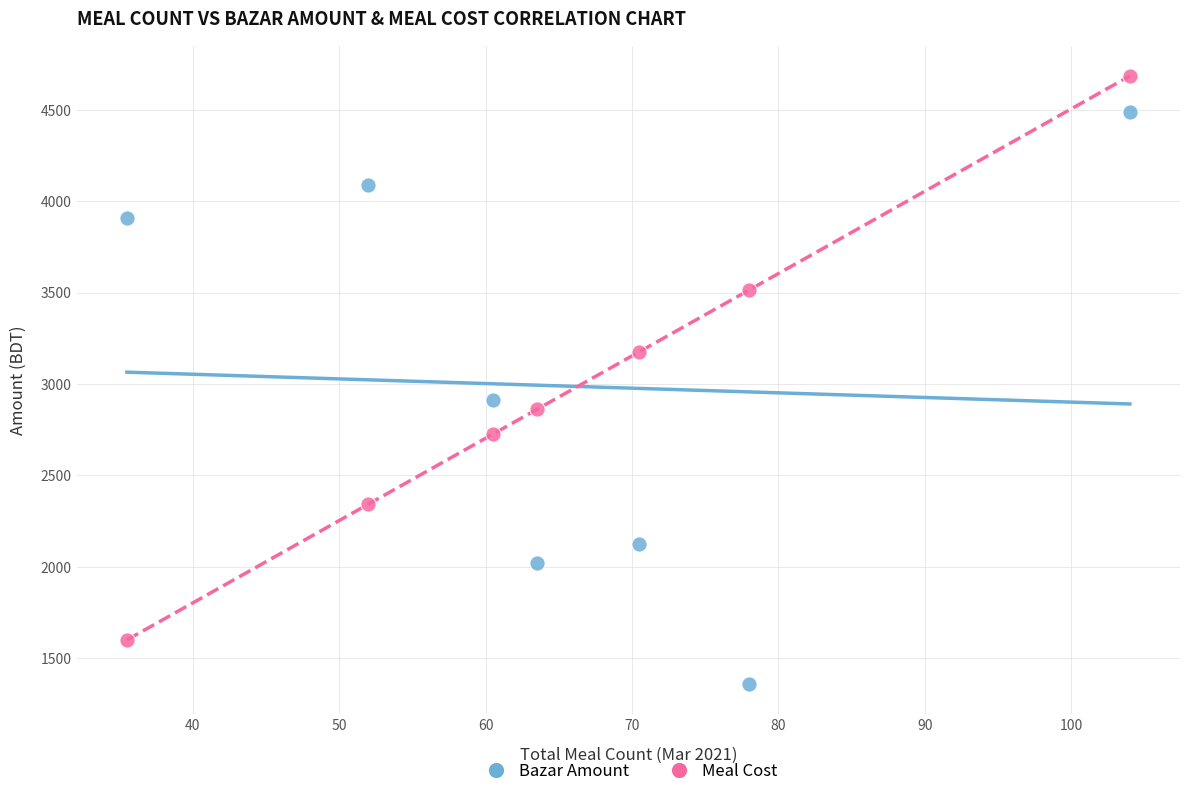

Which series has the largest Y range (max minus min)?

Bazar Amount